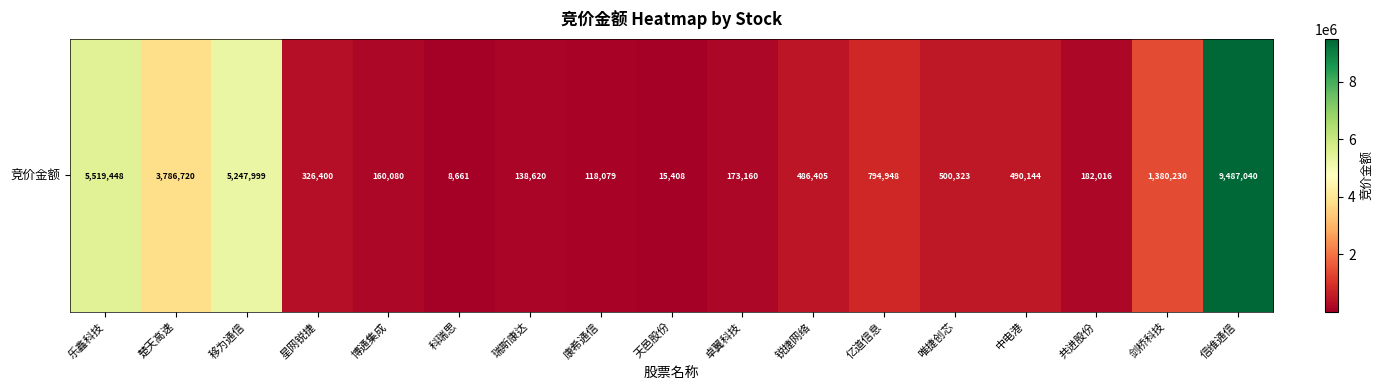

True or false: the data shows 500323 at 唯捷创芯.

True